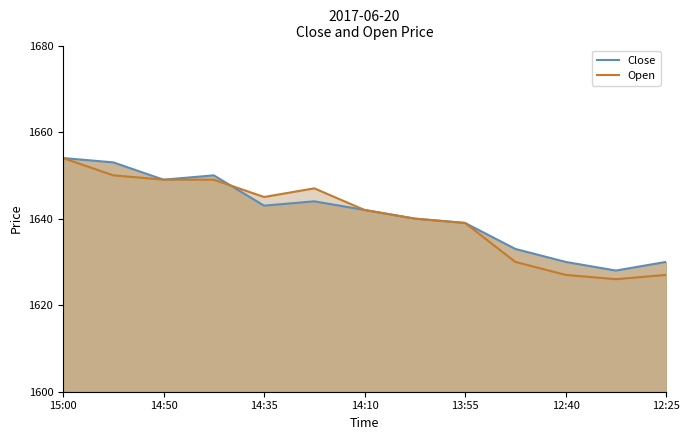

How many series are shown in this chart?

2